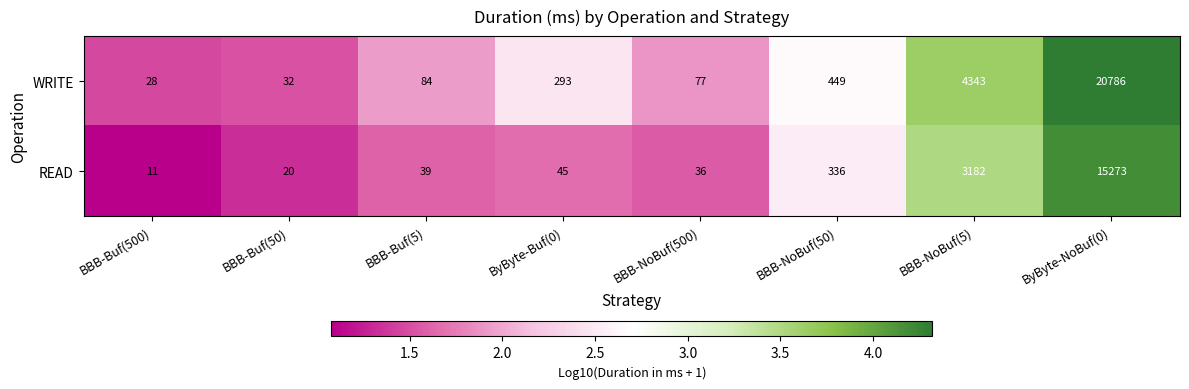

Reading right to left, list all the values displayed in this chart.

WRITE: 20786	4343	449	77	293	84	32	28
READ: 15273	3182	336	36	45	39	20	11